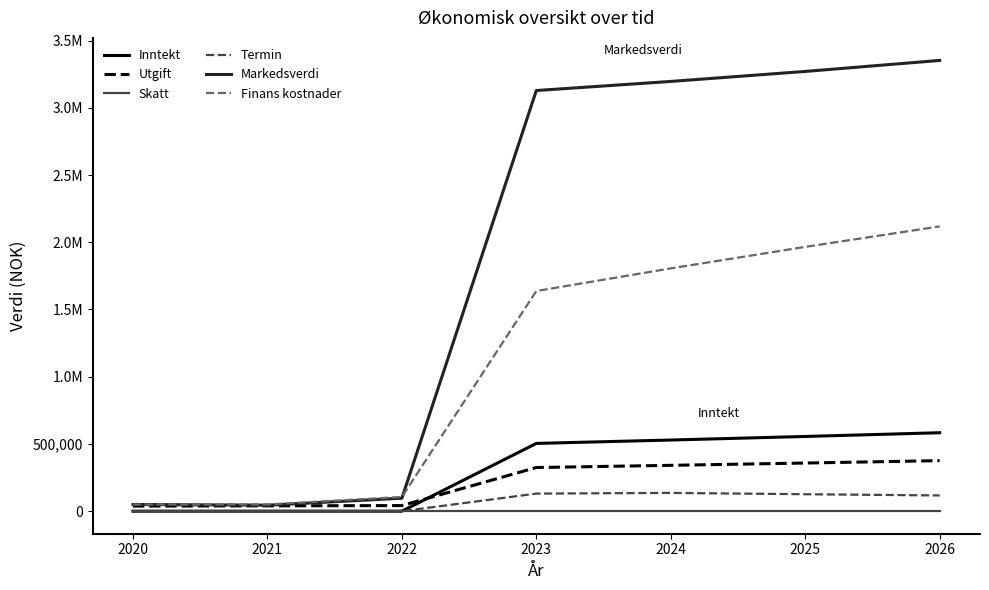

What are all the series names shown in the legend?

Inntekt, Utgift, Skatt, Termin, Markedsverdi, Finans kostnader